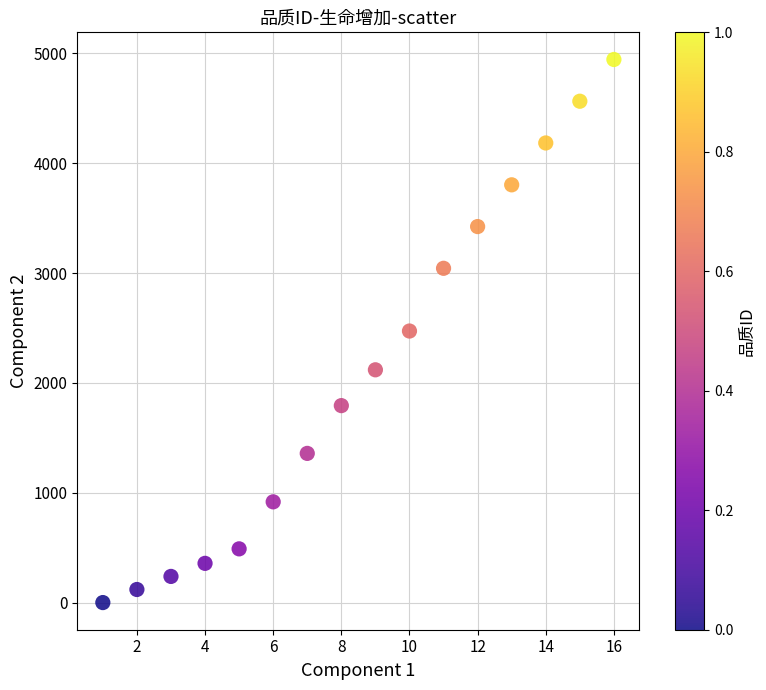

What is the range of X values (max minus min)?

15